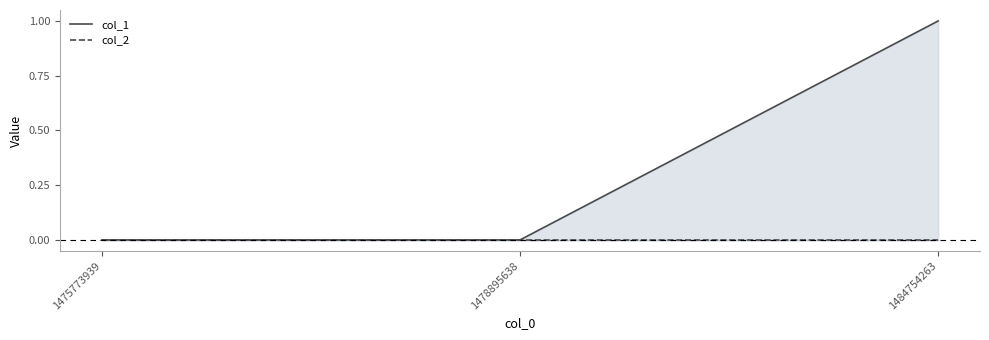

How many lines are shown in the chart?

2